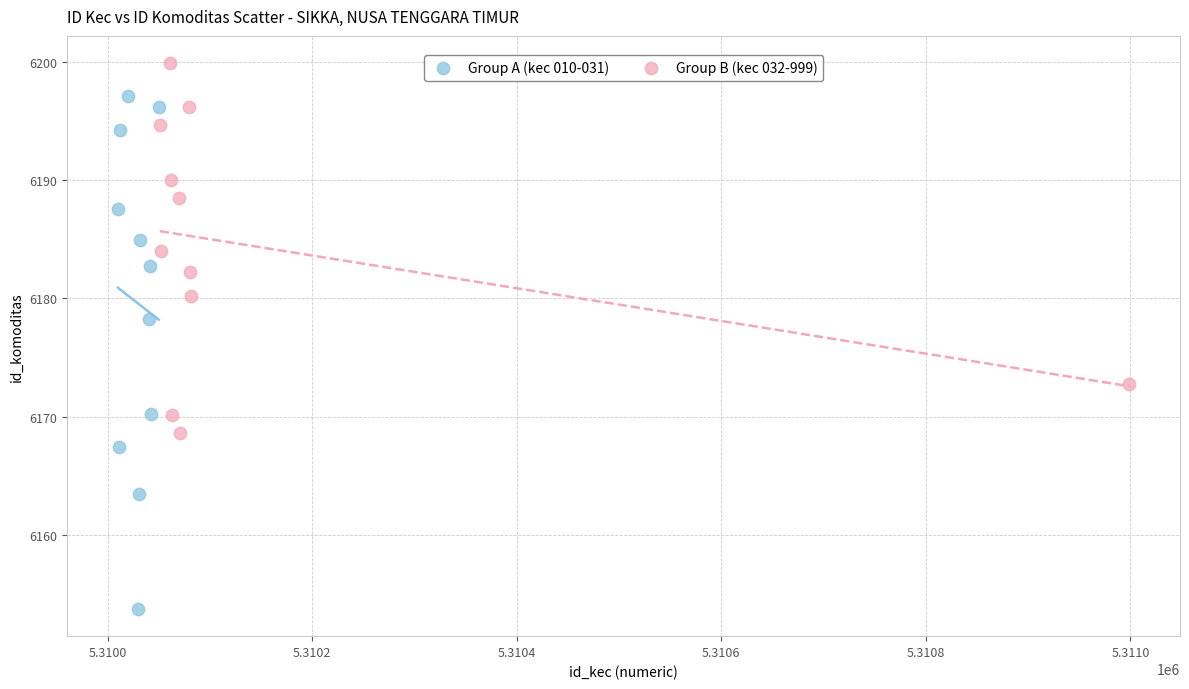

Which series reaches the minimum Y coordinate?

Group A (kec 010-031)